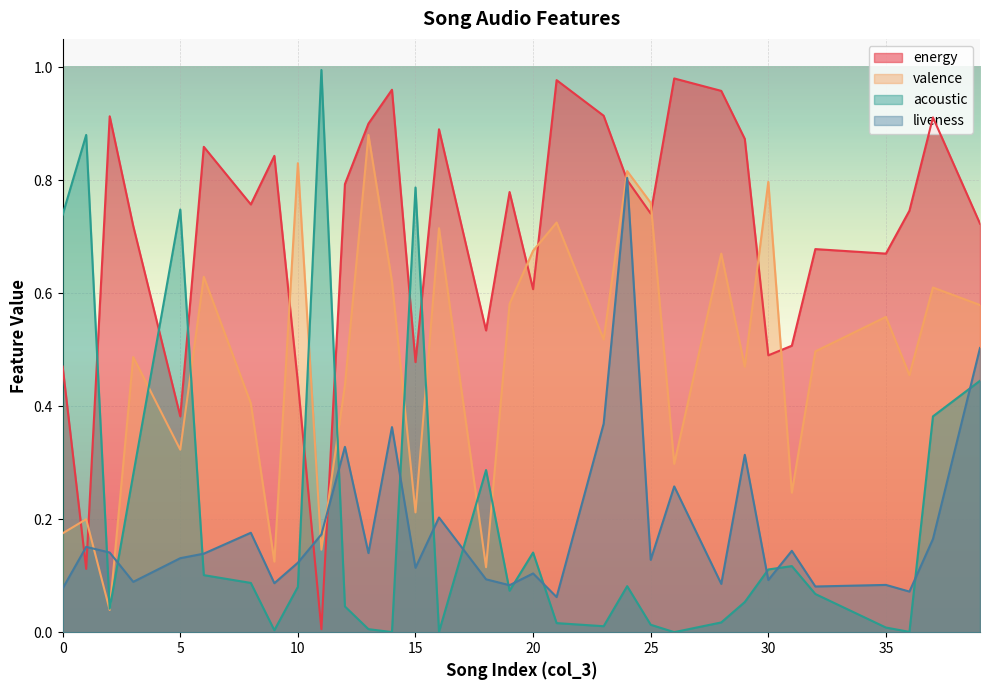

The energy series shows 0.7 at 36. True or false?

True